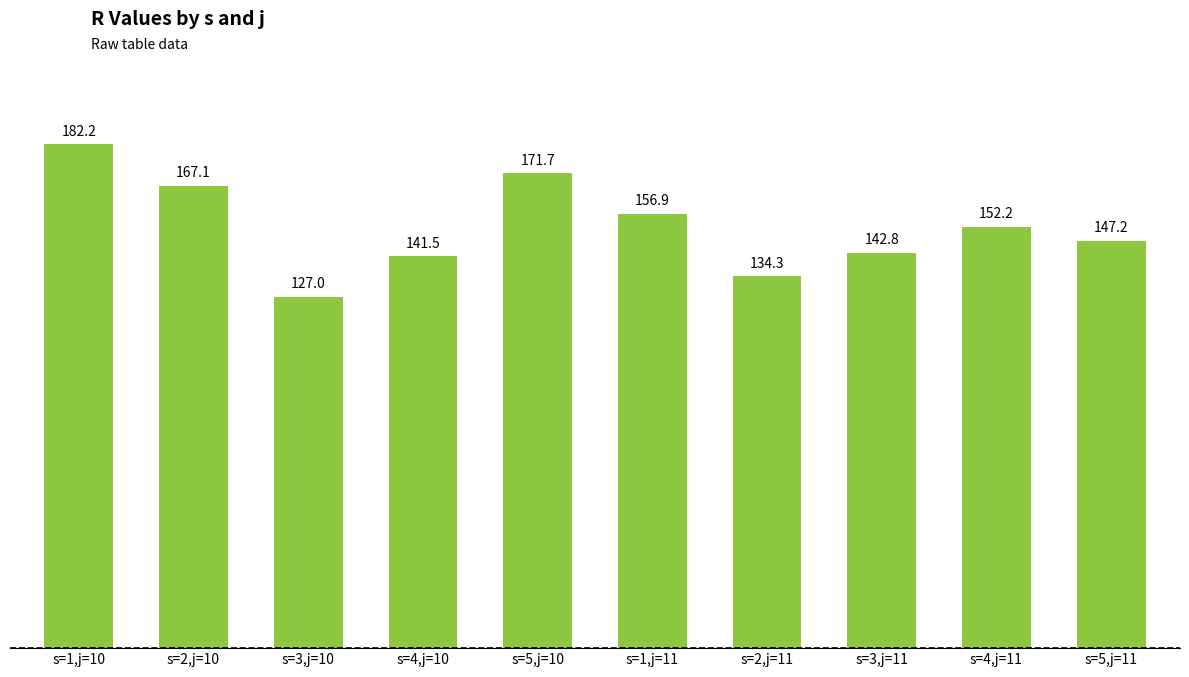

What is the value of the 8th bar from the left?

142.8